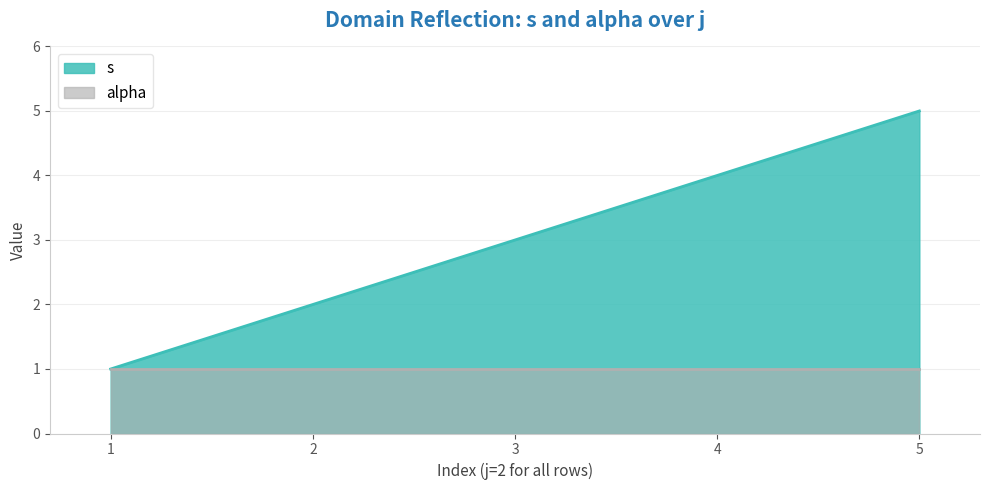

How many values are between 2 and 4?

3